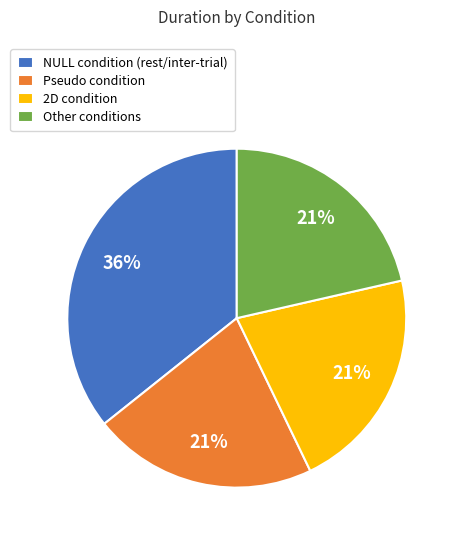

Count the number of slices in the pie.

4